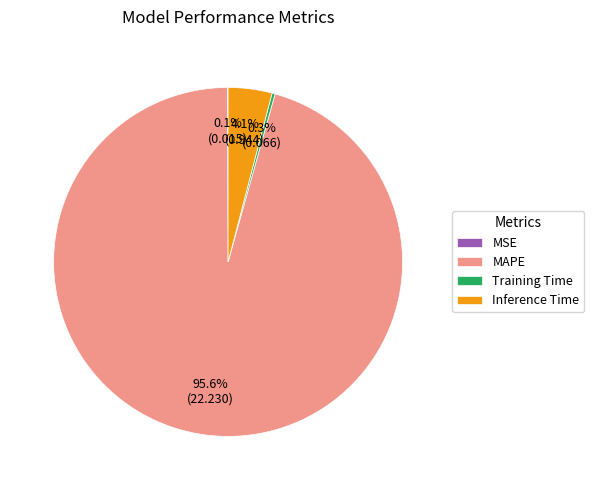

Does Training Time represent more than half of the total?

No